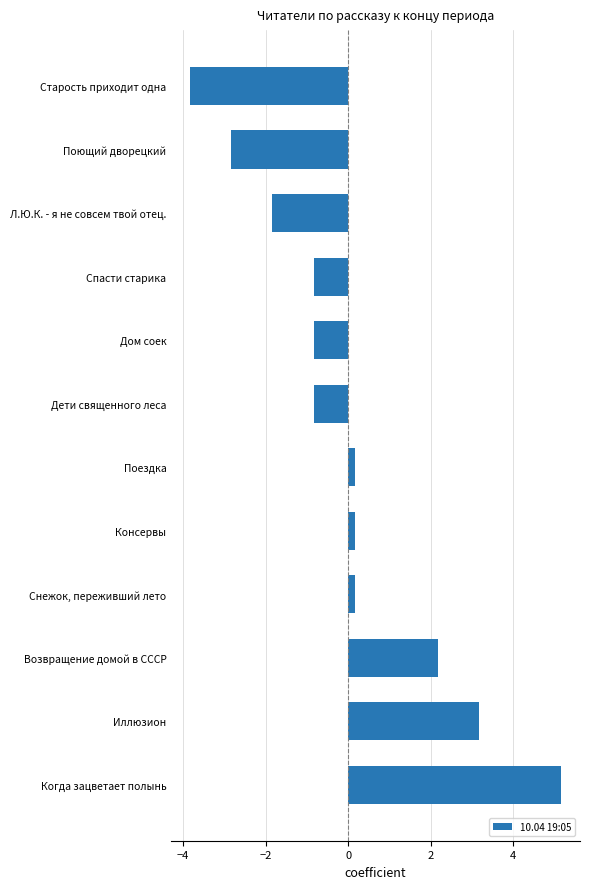

True or false: the data shows 4.4 at Иллюзион.

False